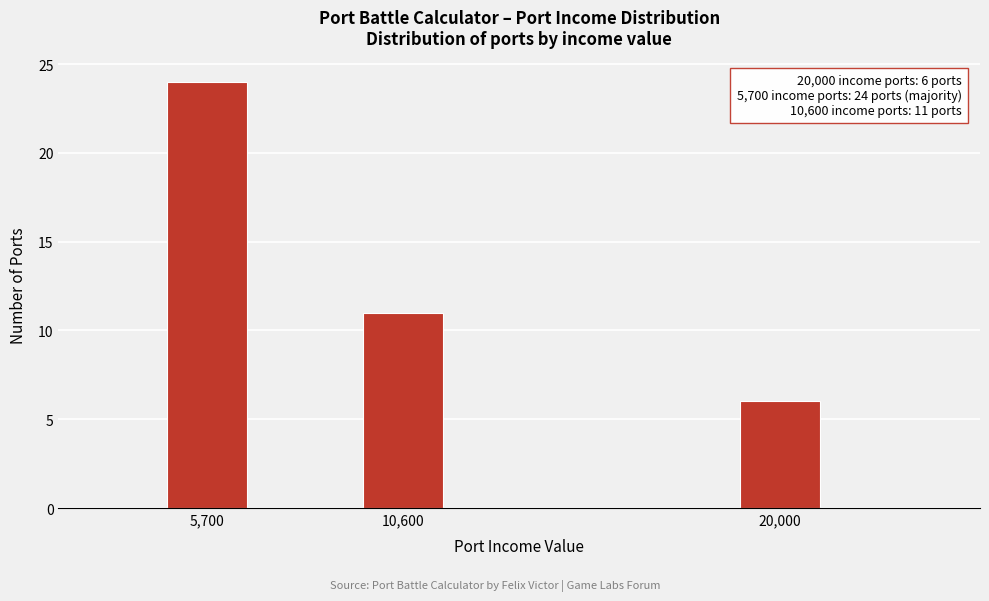

Reading right to left, what are all the values shown in this chart?

6	11	24